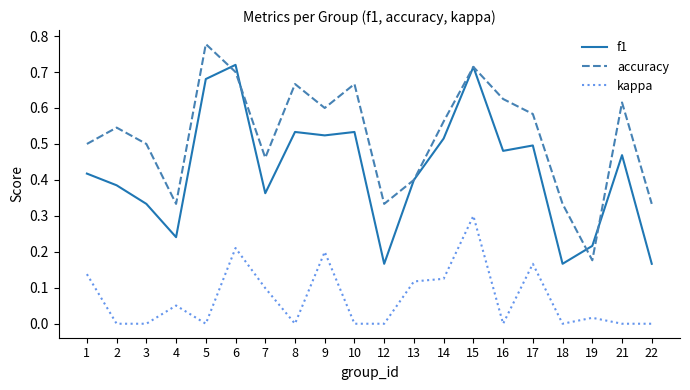

Which series has the largest total across all categories?

accuracy